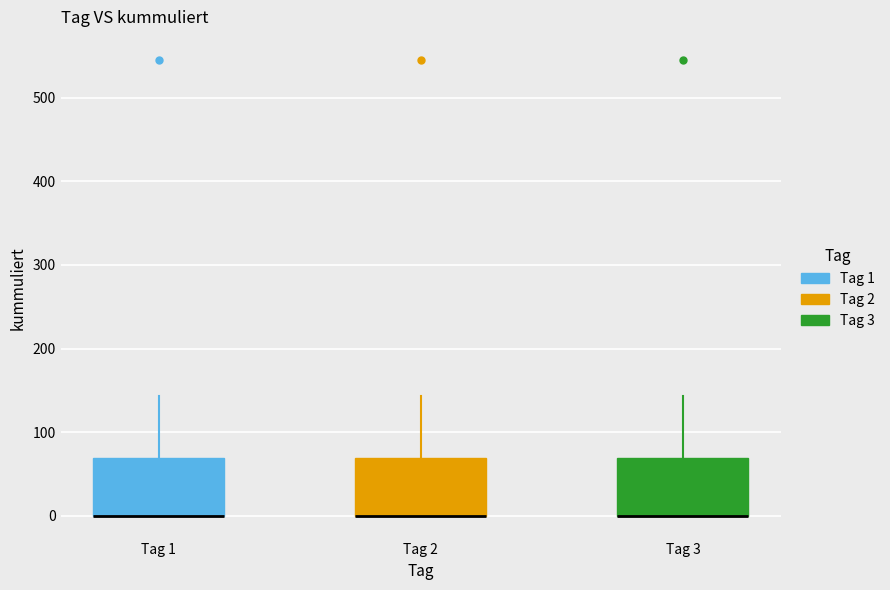

Where does the upper whisker of the box for Tag 2 end on the y-axis? The values are not printed on the chart, so give them approximately, as read against the axis.

140